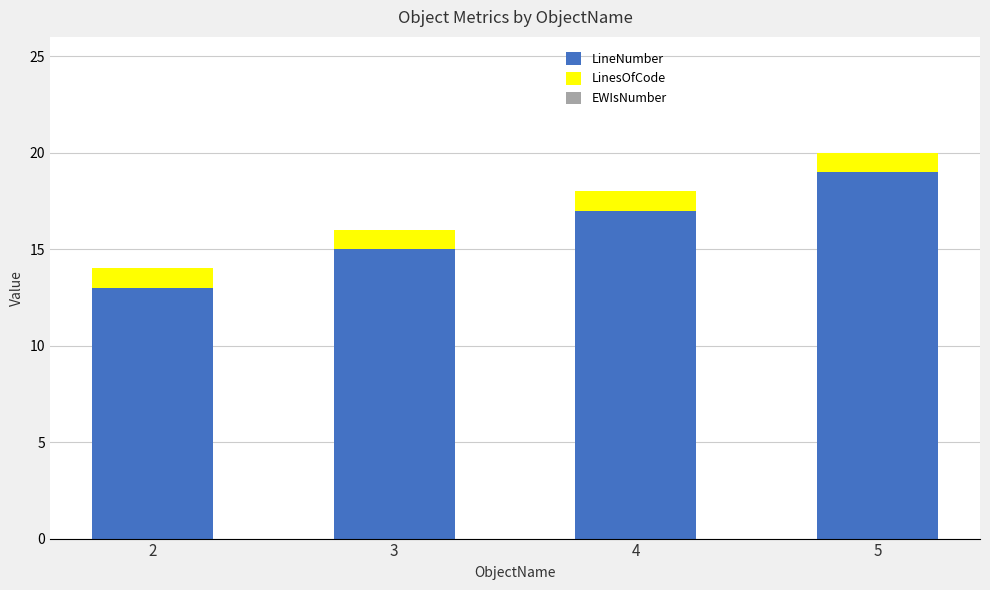

The value of LineNumber at 3 is 15. True or false?

True